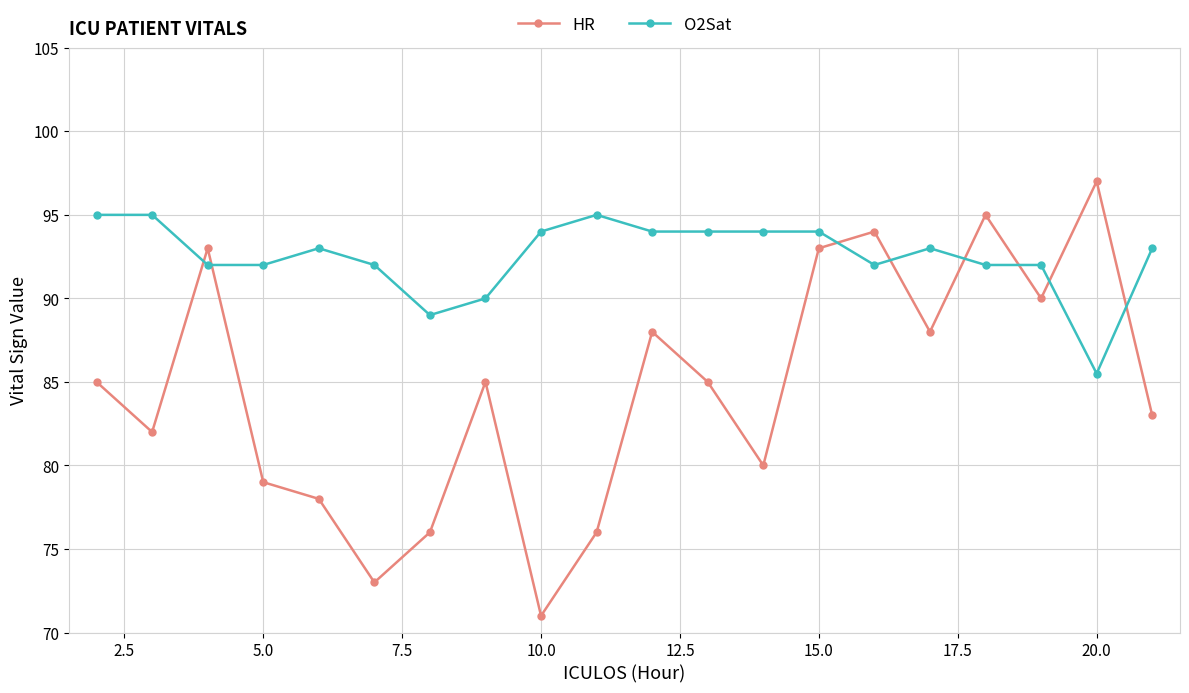

What is the difference between the maximum and minimum values in the HR series?

26.0